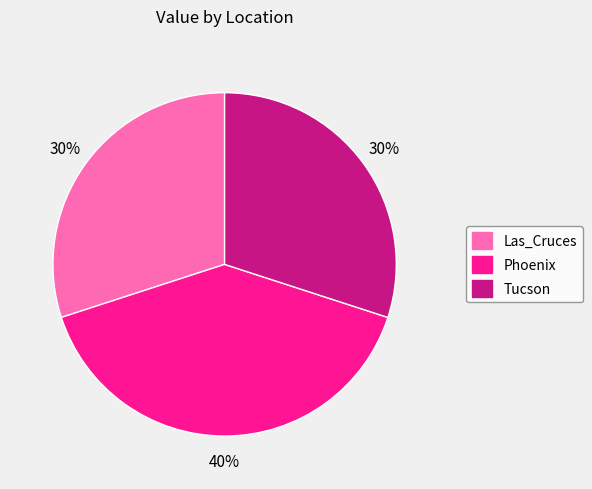

How many slices are in this pie chart?

3